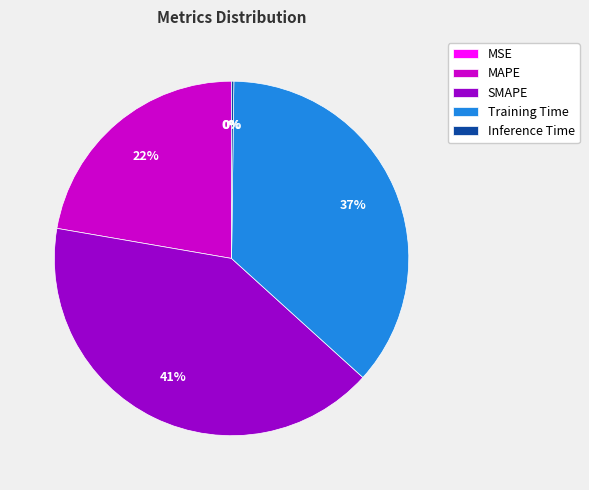

To the nearest percent, what is the difference between the largest and smallest slice percentages?

41%